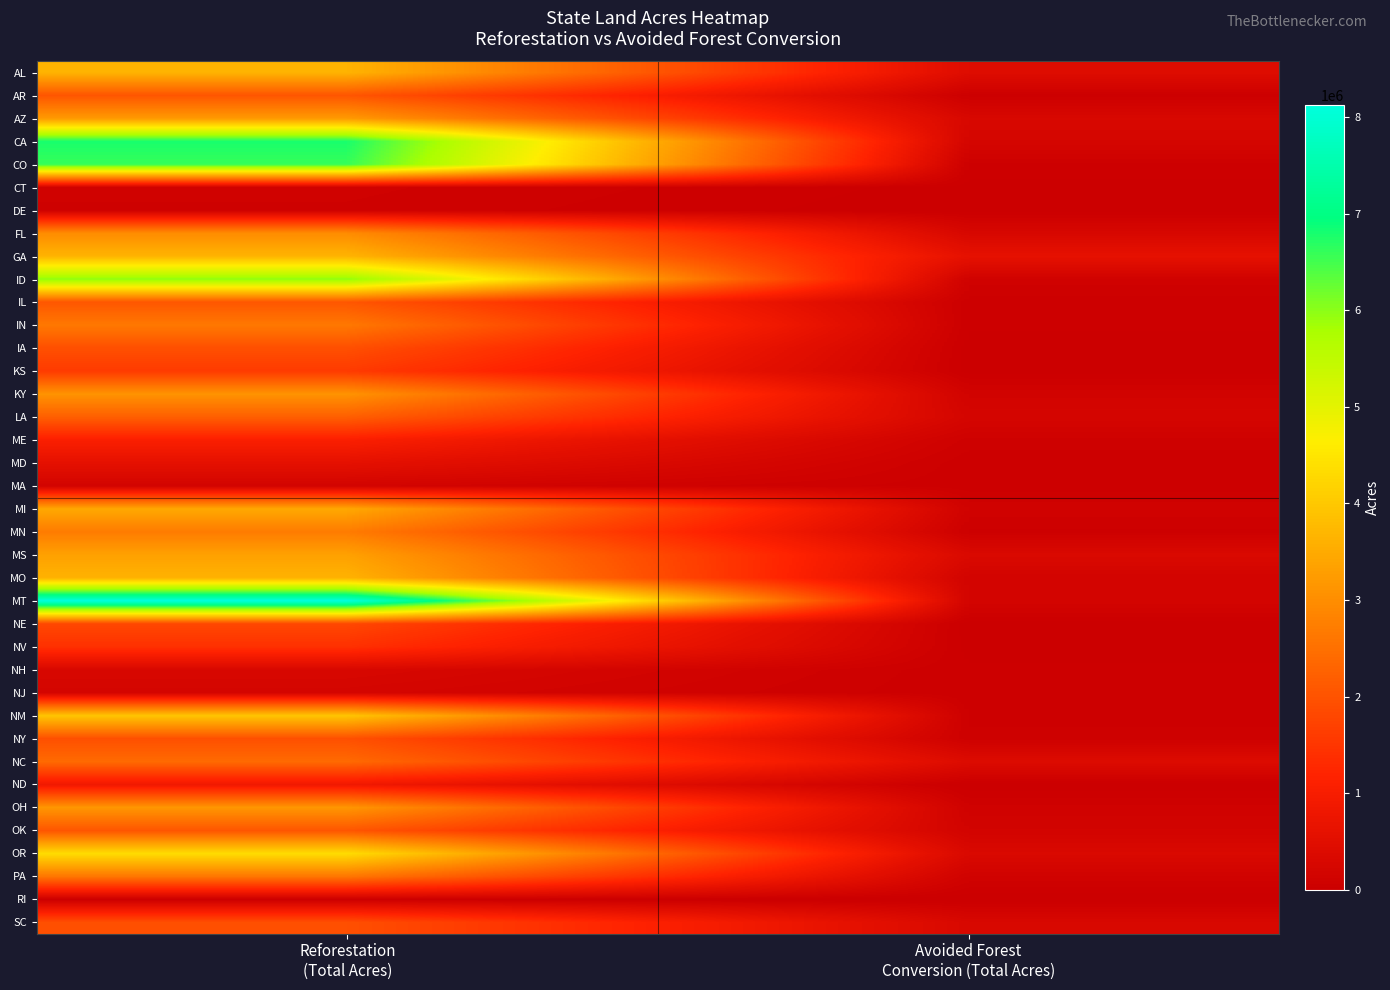

Reading right to left, list all the values displayed in this chart.

AL: Avoided Forest
Conversion (Total Acres)=433296.2	Reforestation
(Total Acres)=3649561.2
AR: Avoided Forest
Conversion (Total Acres)=43122.6	Reforestation
(Total Acres)=2049570.2
AZ: Avoided Forest
Conversion (Total Acres)=292310.4	Reforestation
(Total Acres)=3209694.1
CA: Avoided Forest
Conversion (Total Acres)=216789.7	Reforestation
(Total Acres)=6782195.1
CO: Avoided Forest
Conversion (Total Acres)=54248.2	Reforestation
(Total Acres)=6584840.6
CT: Avoided Forest
Conversion (Total Acres)=18151.3	Reforestation
(Total Acres)=104019.8
DE: Avoided Forest
Conversion (Total Acres)=6552.7	Reforestation
(Total Acres)=90254.5
FL: Avoided Forest
Conversion (Total Acres)=274539.8	Reforestation
(Total Acres)=2977604.1
GA: Avoided Forest
Conversion (Total Acres)=611346.2	Reforestation
(Total Acres)=3661070.0
ID: Avoided Forest
Conversion (Total Acres)=114585.5	Reforestation
(Total Acres)=5991172.4
IL: Avoided Forest
Conversion (Total Acres)=43306.8	Reforestation
(Total Acres)=2060179.0
IN: Avoided Forest
Conversion (Total Acres)=38228.3	Reforestation
(Total Acres)=2639429.2
IA: Avoided Forest
Conversion (Total Acres)=14388.6	Reforestation
(Total Acres)=1944820.7
KS: Avoided Forest
Conversion (Total Acres)=15219.6	Reforestation
(Total Acres)=1590126.1
KY: Avoided Forest
Conversion (Total Acres)=146997.5	Reforestation
(Total Acres)=3098009.4
LA: Avoided Forest
Conversion (Total Acres)=213936.4	Reforestation
(Total Acres)=2205427.0
ME: Avoided Forest
Conversion (Total Acres)=81236.3	Reforestation
(Total Acres)=1073133.3
MD: Avoided Forest
Conversion (Total Acres)=41117.4	Reforestation
(Total Acres)=585988.3
MA: Avoided Forest
Conversion (Total Acres)=41933.8	Reforestation
(Total Acres)=161393.7
MI: Avoided Forest
Conversion (Total Acres)=119678.4	Reforestation
(Total Acres)=3458211.2
MN: Avoided Forest
Conversion (Total Acres)=54126.0	Reforestation
(Total Acres)=2700876.3
MS: Avoided Forest
Conversion (Total Acres)=336302.2	Reforestation
(Total Acres)=3332745.7
MO: Avoided Forest
Conversion (Total Acres)=164675.1	Reforestation
(Total Acres)=3630583.1
MT: Avoided Forest
Conversion (Total Acres)=187309.2	Reforestation
(Total Acres)=8120356.2
NE: Avoided Forest
Conversion (Total Acres)=7396.4	Reforestation
(Total Acres)=1815814.2
NV: Avoided Forest
Conversion (Total Acres)=18255.9	Reforestation
(Total Acres)=1417570.5
NH: Avoided Forest
Conversion (Total Acres)=37618.5	Reforestation
(Total Acres)=285488.4
NJ: Avoided Forest
Conversion (Total Acres)=36096.4	Reforestation
(Total Acres)=204574.4
NM: Avoided Forest
Conversion (Total Acres)=58335.4	Reforestation
(Total Acres)=3952193.8
NY: Avoided Forest
Conversion (Total Acres)=68358.4	Reforestation
(Total Acres)=1954188.5
NC: Avoided Forest
Conversion (Total Acres)=396361.4	Reforestation
(Total Acres)=2395193.0
ND: Avoided Forest
Conversion (Total Acres)=843.5	Reforestation
(Total Acres)=853709.0
OH: Avoided Forest
Conversion (Total Acres)=106144.7	Reforestation
(Total Acres)=3155407.2
OK: Avoided Forest
Conversion (Total Acres)=161873.4	Reforestation
(Total Acres)=2051980.8
OR: Avoided Forest
Conversion (Total Acres)=327001.7	Reforestation
(Total Acres)=4336726.5
PA: Avoided Forest
Conversion (Total Acres)=119807.5	Reforestation
(Total Acres)=2603752.8
RI: Avoided Forest
Conversion (Total Acres)=0.0	Reforestation
(Total Acres)=27727.5
SC: Avoided Forest
Conversion (Total Acres)=292599.1	Reforestation
(Total Acres)=1938713.1